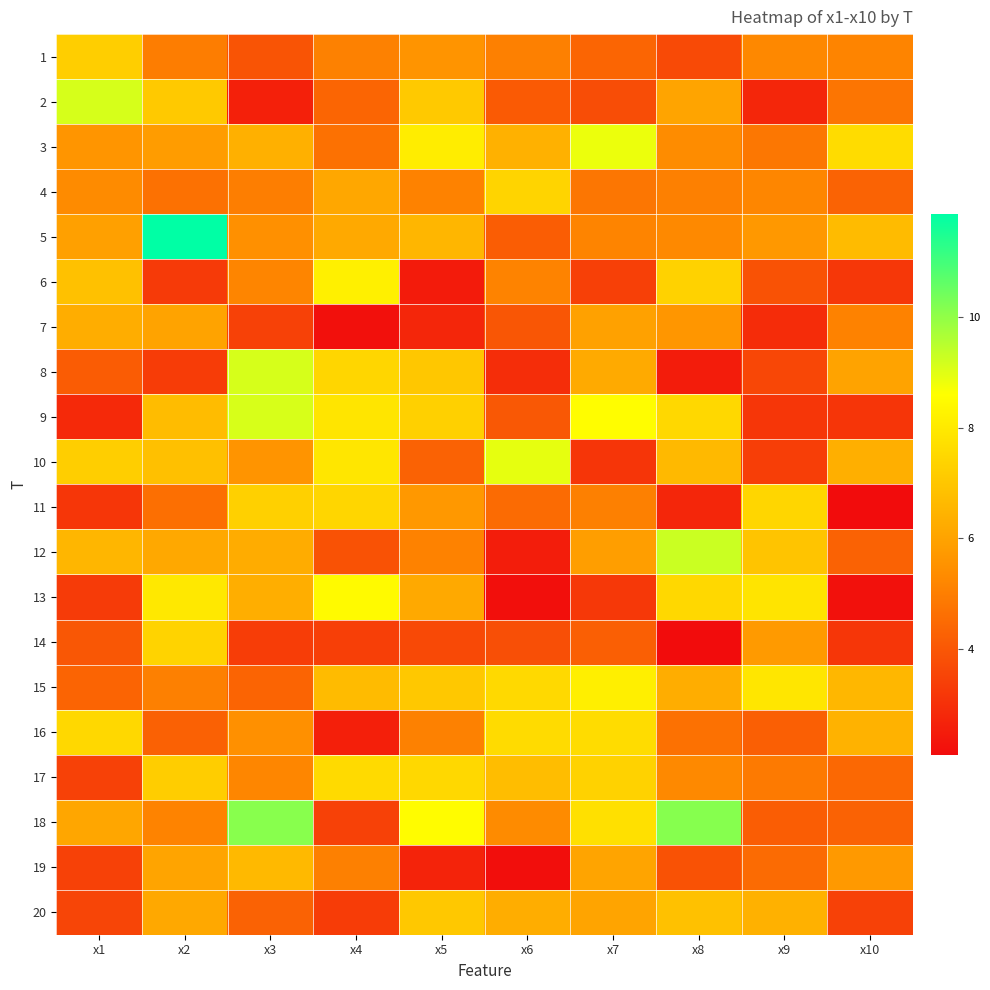

Reading left to right, what are all the values shown in this chart?

1: x1=7.2	x2=5.0	x3=3.9	x4=5.1	x5=5.6	x6=5.0	x7=4.4	x8=3.7	x9=5.3	x10=5.2
2: x1=9.1	x2=7.1	x3=2.6	x4=4.3	x5=7.1	x6=4.1	x7=3.7	x8=6.0	x9=2.7	x10=4.8
3: x1=5.6	x2=5.8	x3=6.4	x4=4.7	x5=8.1	x6=6.4	x7=8.8	x8=5.3	x9=4.8	x10=7.6
4: x1=5.3	x2=4.6	x3=5.0	x4=6.1	x5=5.1	x6=7.4	x7=4.8	x8=5.1	x9=5.2	x10=4.3
5: x1=5.9	x2=11.9	x3=5.5	x4=6.2	x5=6.6	x6=4.2	x7=5.2	x8=5.3	x9=5.7	x10=6.7
6: x1=6.8	x2=3.2	x3=5.2	x4=8.2	x5=2.5	x6=5.1	x7=3.4	x8=7.3	x9=3.9	x10=3.2
7: x1=6.3	x2=6.0	x3=3.4	x4=2.2	x5=2.7	x6=4.0	x7=5.9	x8=5.6	x9=2.9	x10=5.1
8: x1=4.1	x2=3.3	x3=9.1	x4=7.5	x5=7.0	x6=2.9	x7=6.2	x8=2.5	x9=3.6	x10=6.0
9: x1=2.8	x2=6.7	x3=9.1	x4=7.9	x5=7.3	x6=4.0	x7=8.6	x8=7.5	x9=3.2	x10=3.1
10: x1=7.2	x2=6.8	x3=5.6	x4=7.9	x5=4.3	x6=8.9	x7=3.1	x8=6.6	x9=3.3	x10=6.3
11: x1=3.2	x2=4.6	x3=7.3	x4=7.4	x5=5.7	x6=4.5	x7=5.0	x8=2.7	x9=7.5	x10=2.1
12: x1=6.6	x2=6.2	x3=6.3	x4=3.9	x5=5.1	x6=2.5	x7=5.9	x8=9.3	x9=6.9	x10=4.3
13: x1=3.3	x2=8.0	x3=6.3	x4=8.5	x5=6.2	x6=2.2	x7=3.2	x8=7.5	x9=7.9	x10=2.2
14: x1=4.0	x2=7.4	x3=3.3	x4=3.4	x5=3.6	x6=3.8	x7=4.2	x8=2.1	x9=5.7	x10=3.1
15: x1=4.3	x2=5.0	x3=4.3	x4=6.7	x5=7.1	x6=7.5	x7=8.1	x8=6.3	x9=7.9	x10=6.6
16: x1=7.5	x2=4.2	x3=5.5	x4=2.6	x5=5.1	x6=7.6	x7=7.6	x8=4.7	x9=4.2	x10=6.4
17: x1=3.4	x2=7.2	x3=5.2	x4=7.6	x5=7.5	x6=6.7	x7=7.4	x8=5.3	x9=4.9	x10=4.4
18: x1=6.1	x2=5.1	x3=10.1	x4=3.5	x5=8.5	x6=5.3	x7=7.7	x8=10.1	x9=4.2	x10=4.3
19: x1=3.4	x2=6.0	x3=6.6	x4=5.1	x5=2.7	x6=2.2	x7=6.0	x8=3.9	x9=4.5	x10=5.7
20: x1=3.5	x2=6.2	x3=4.3	x4=3.3	x5=7.1	x6=6.3	x7=6.0	x8=6.8	x9=6.4	x10=3.4